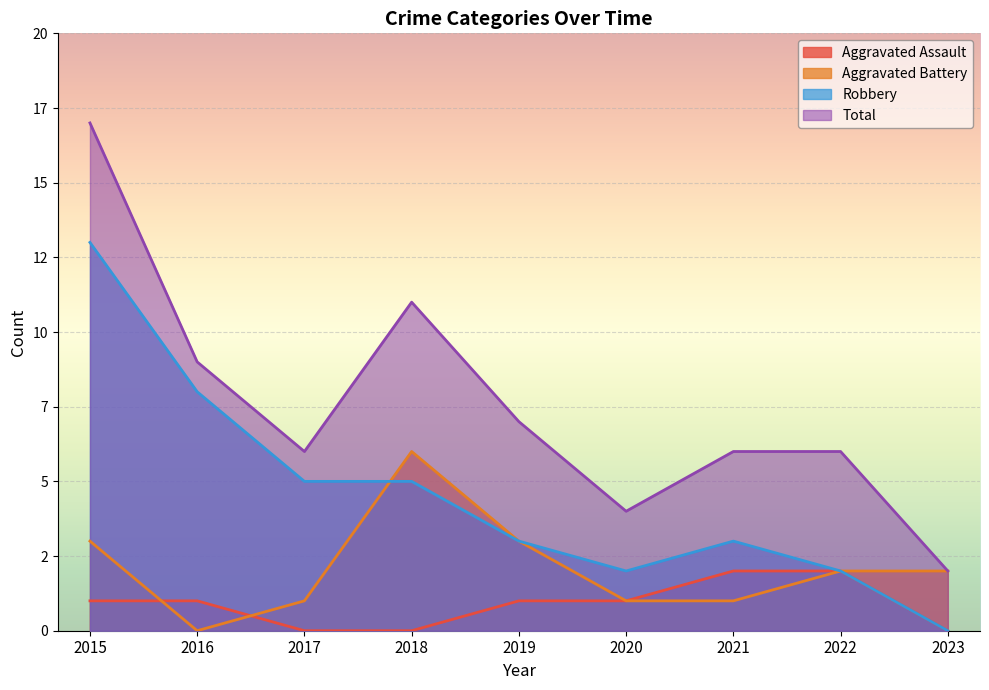

What is the spread (max minus min) of values at 2015?

16